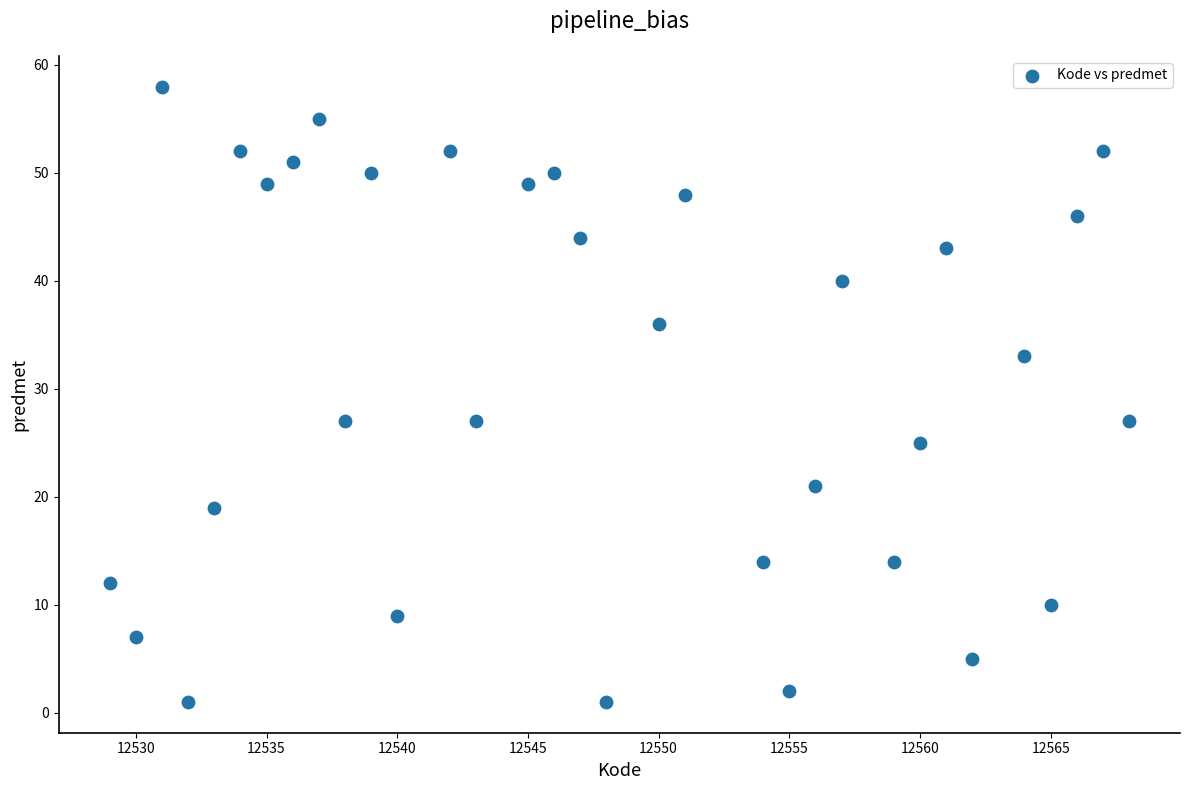

What is the range of Y values (max minus min)?

57